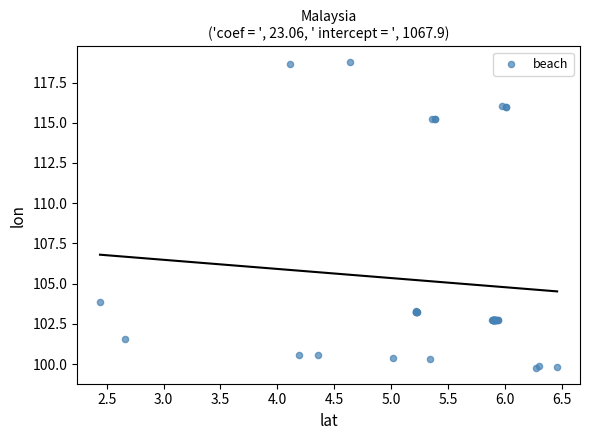

What Y value in the scatter plot is closest to 109?

103.8